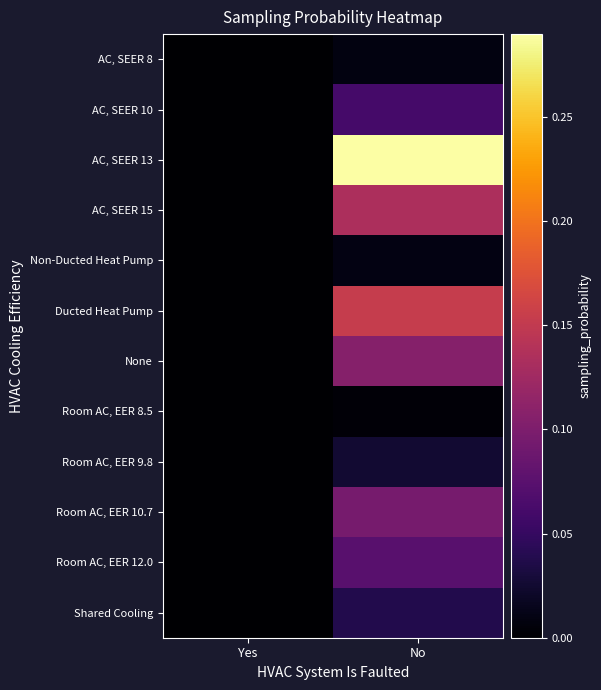

At how many categories does at least one series exceed 0?

1